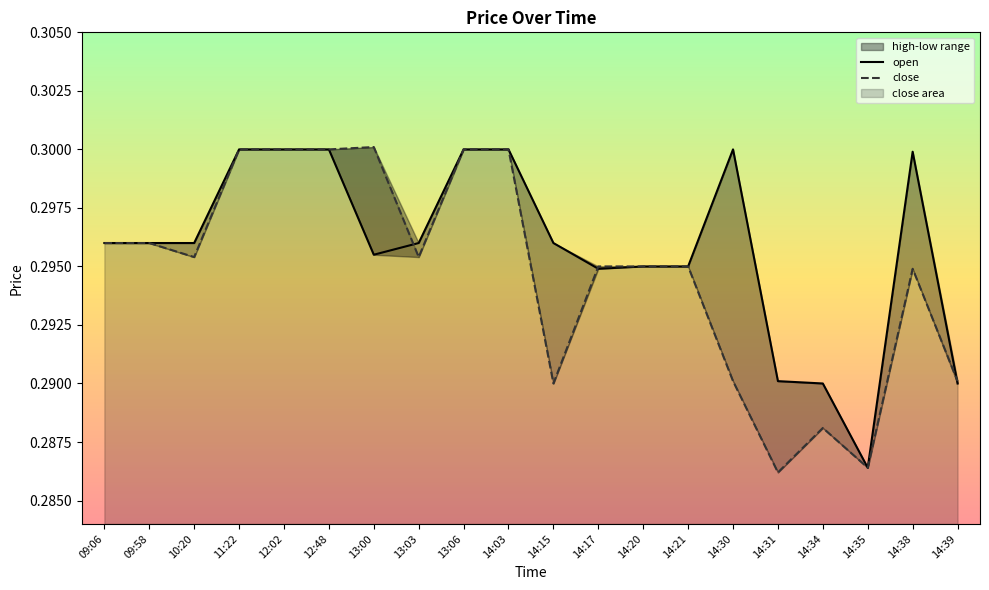

Which series changed the most between 09:58 and 11:22?

open